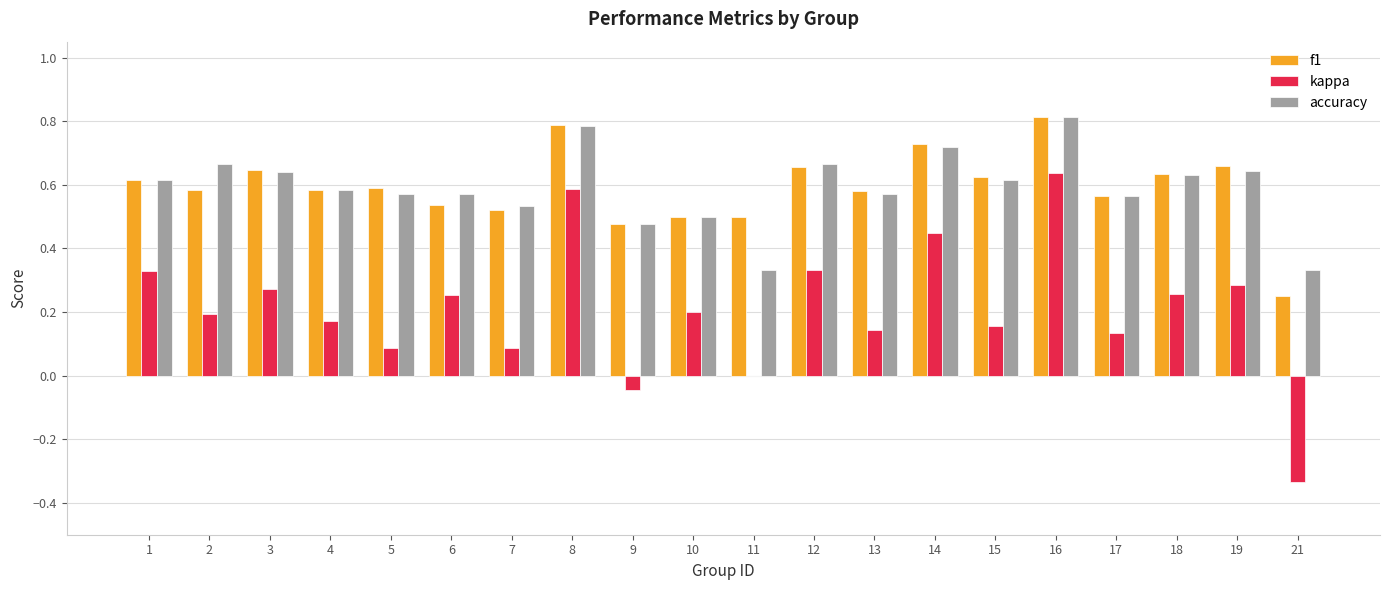

What is the highest value of the f1 series?

0.8